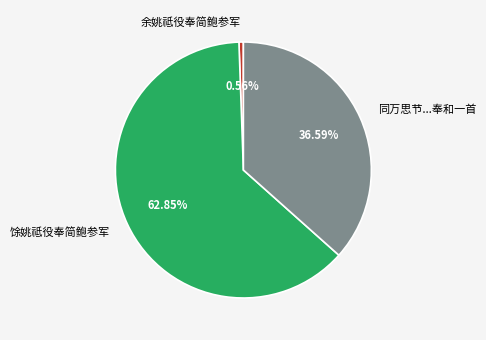

Does any single category account for the majority?

Yes